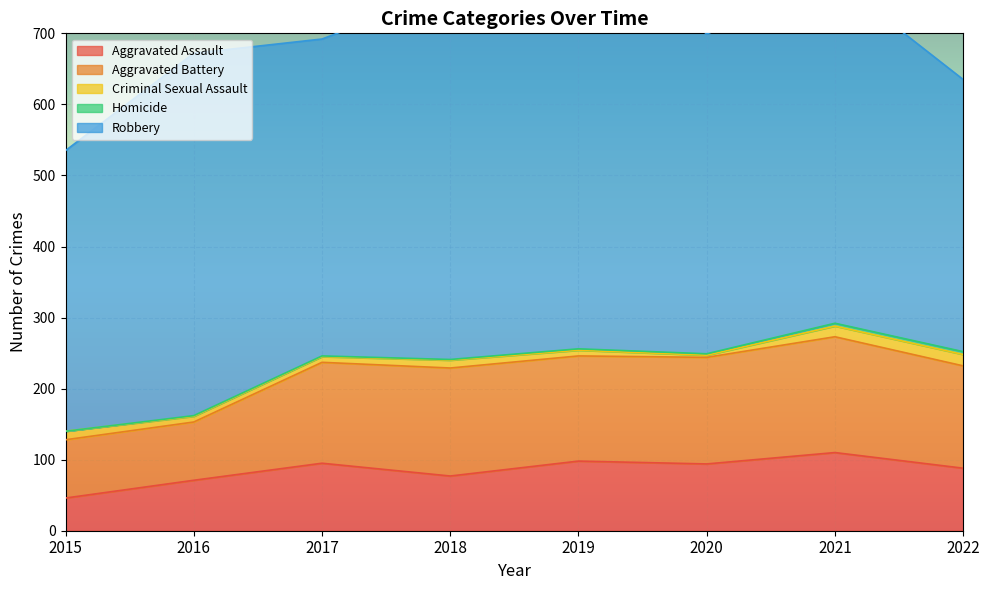

The Aggravated Battery series shows 163 at 2021. True or false?

True